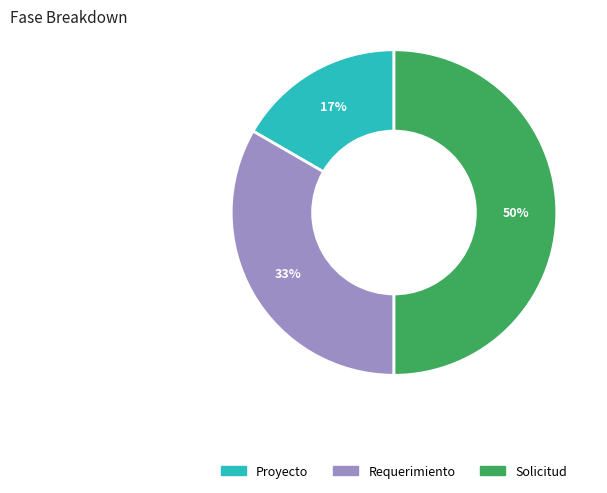

To the nearest percent, what is the average slice percentage?

33%